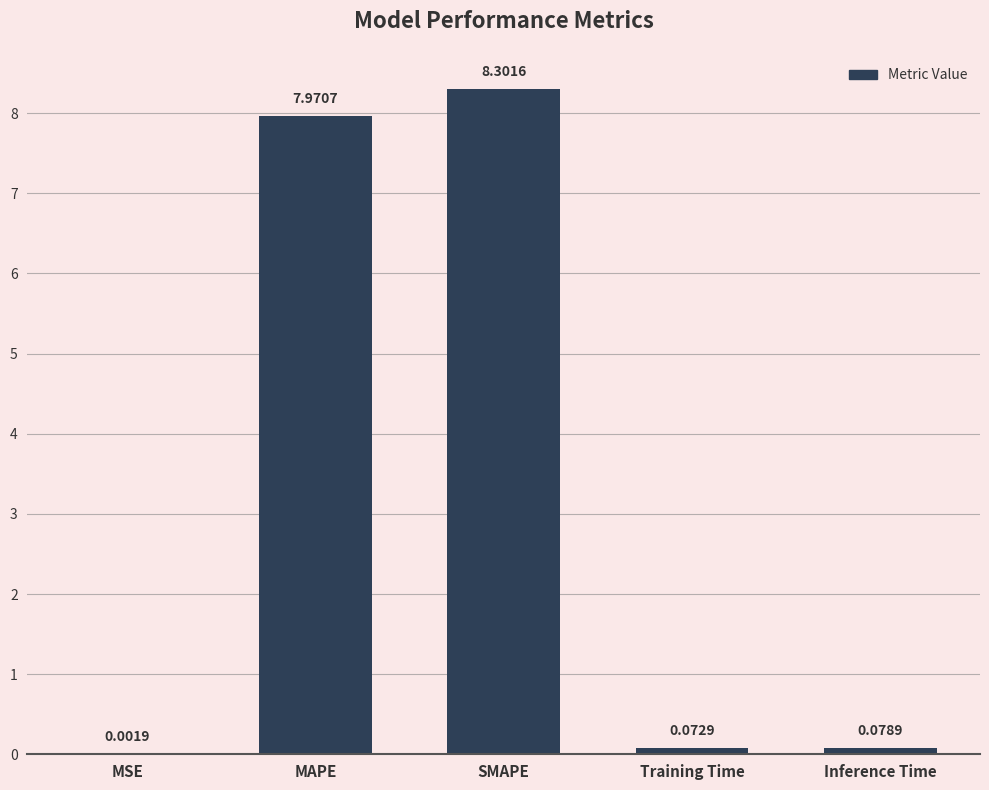

What is the ratio of the value at SMAPE to the value at MAPE?

1.0